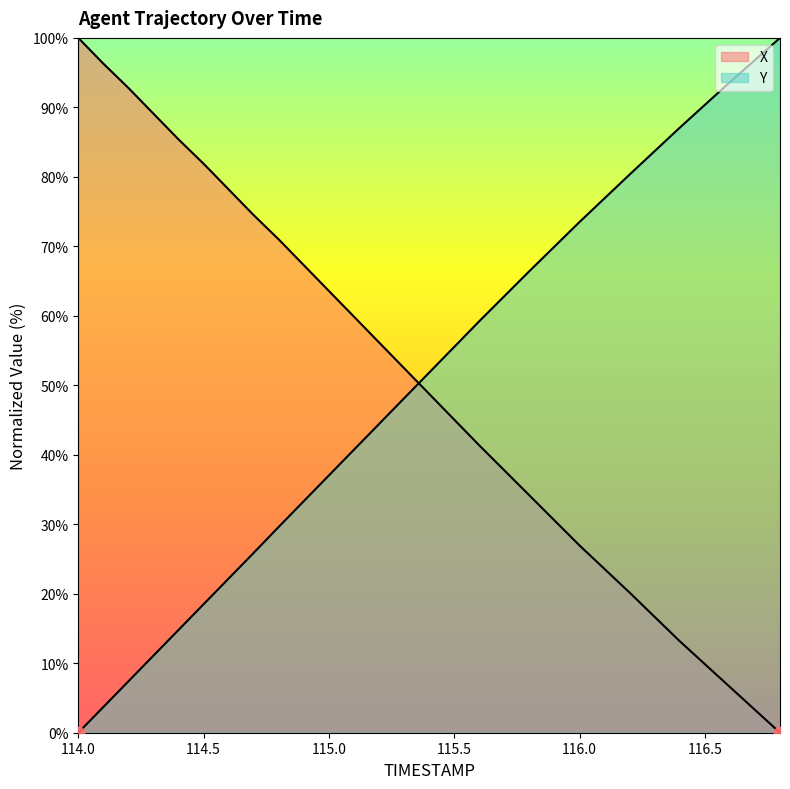

Which series has the largest total across all categories?

X